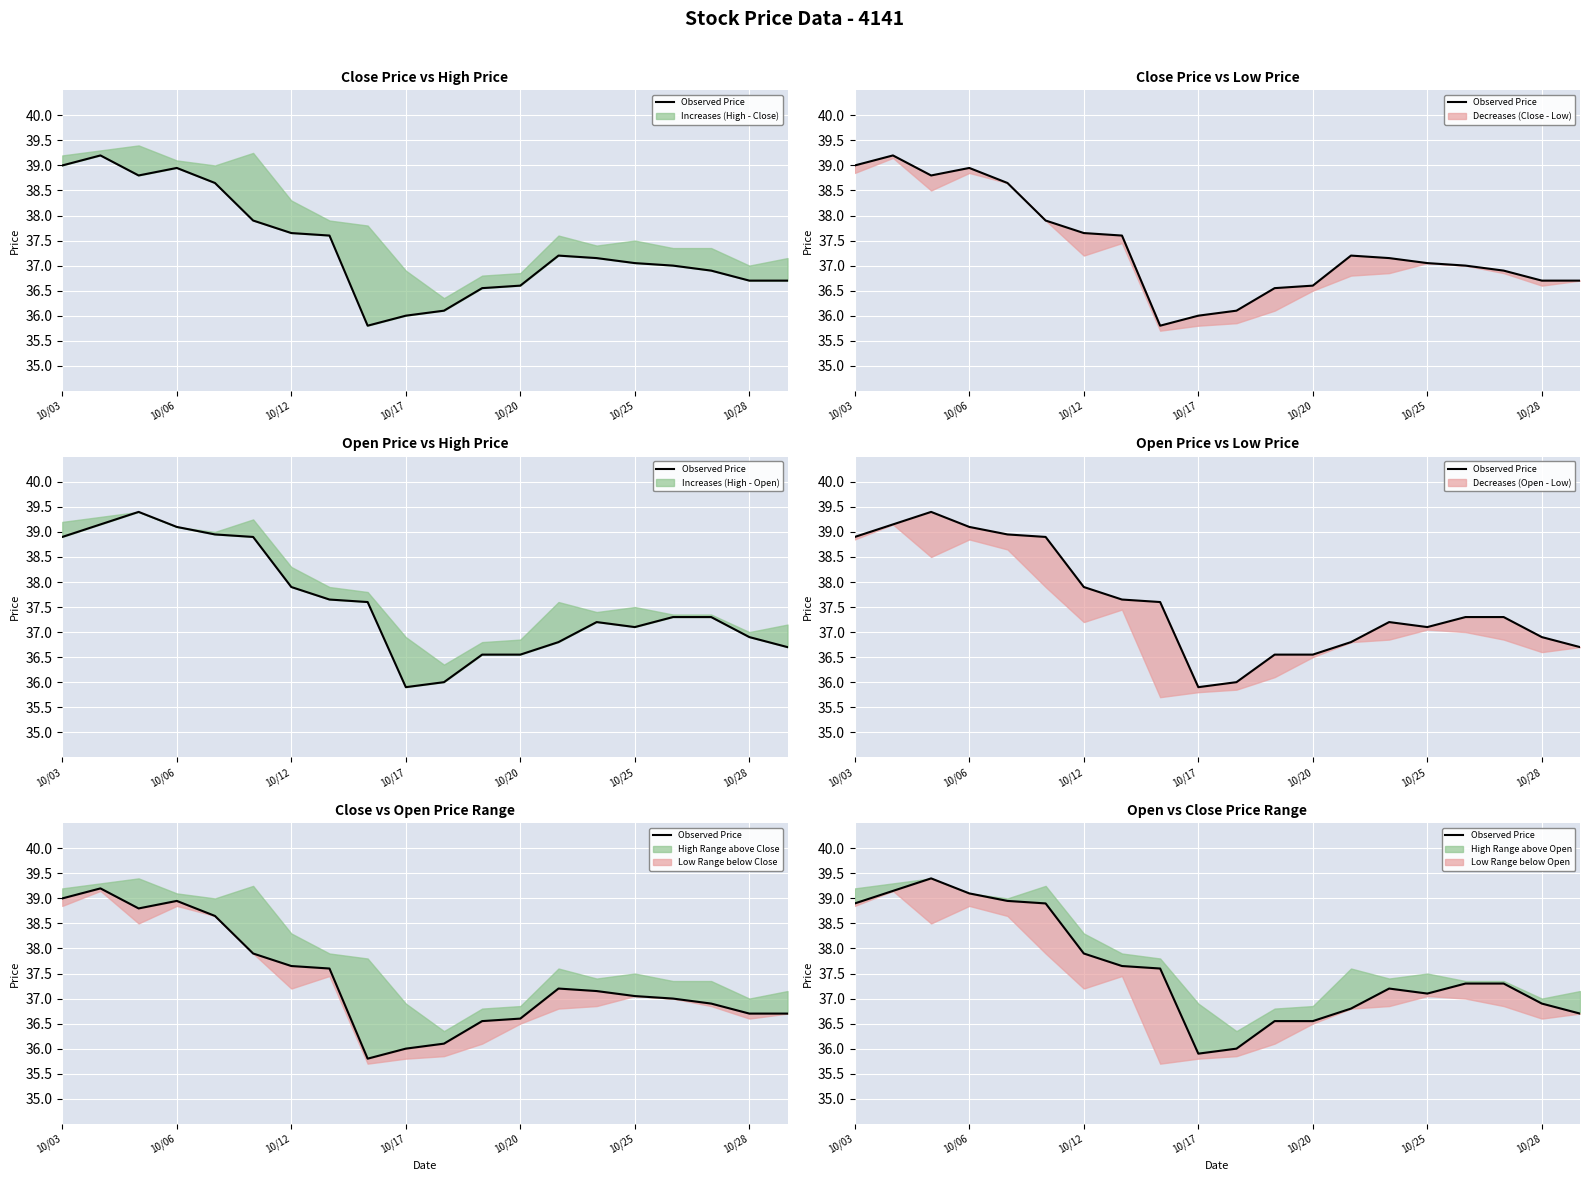

What is the value of the 11th point from the left?

36.0